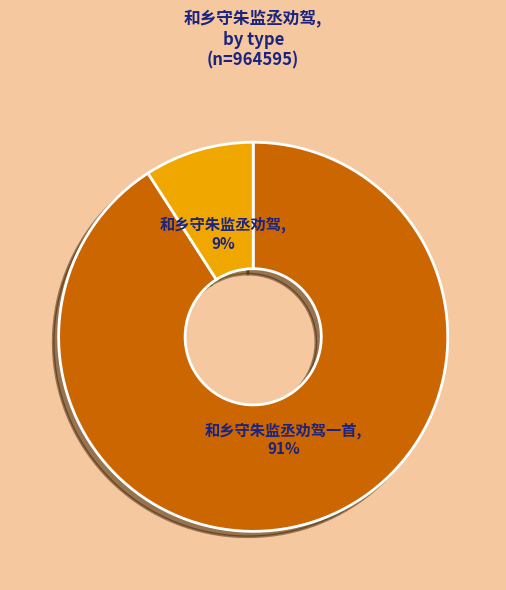

Combined, do 和乡守朱监丞劝驾一首, 91% and 和乡守朱监丞劝驾, 9% account for over 50%?

Yes